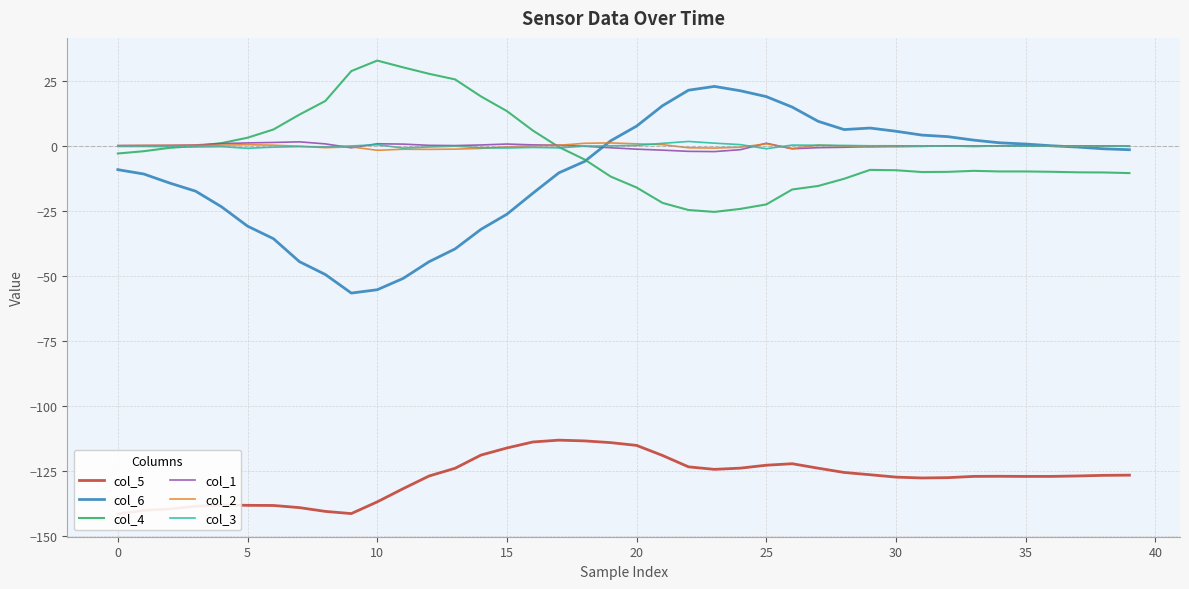

Reading left to right, extract all data points from this chart.

col_5: -141.5	-140.1	-139.6	-138.5	-138.0	-138.1	-138.2	-139.0	-140.5	-141.3	-136.8	-131.7	-126.9	-123.9	-118.8	-116.1	-113.8	-113.1	-113.4	-114.0	-115.1	-119.0	-123.3	-124.3	-123.8	-122.7	-122.1	-123.9	-125.5	-126.4	-127.3	-127.6	-127.5	-127.0	-127.0	-127.0	-127.0	-126.8	-126.6	-126.5
col_6: -9.0	-10.7	-14.2	-17.3	-23.3	-30.8	-35.6	-44.4	-49.4	-56.5	-55.2	-50.9	-44.4	-39.5	-32.0	-26.2	-18.1	-10.3	-5.8	2.1	7.7	15.6	21.5	23.0	21.3	19.1	15.0	9.6	6.4	7.0	5.7	4.3	3.7	2.3	1.3	0.8	0.1	-0.3	-1.0	-1.4
col_4: -2.8	-1.9	-0.6	0.1	1.2	3.2	6.4	12.1	17.4	28.9	32.9	30.3	27.8	25.7	19.1	13.5	6.0	-0.3	-5.2	-11.7	-15.9	-21.8	-24.6	-25.3	-24.1	-22.4	-16.7	-15.3	-12.5	-9.1	-9.3	-10.0	-9.9	-9.5	-9.7	-9.7	-9.9	-10.1	-10.1	-10.4
col_1: 0.2	0.2	0.3	0.5	1.0	1.2	1.4	1.7	0.9	-0.6	0.9	0.8	0.3	0.2	0.5	0.8	0.5	0.4	-0.0	-0.6	-1.2	-1.5	-2.0	-2.1	-1.4	1.1	-1.0	-0.6	-0.4	-0.2	-0.2	-0.1	0.1	0.1	0.0	0.0	0.0	0.1	0.1	-0.1
col_2: 0.2	0.3	0.3	0.3	0.4	0.6	0.4	-0.0	-0.6	-0.3	-1.6	-1.2	-1.2	-1.1	-0.9	-0.3	0.1	0.3	1.1	1.2	0.9	0.6	-0.6	-0.7	-0.4	0.9	-0.9	0.4	0.0	-0.3	0.1	0.1	0.1	-0.1	0.1	-0.0	-0.0	0.0	-0.0	0.0
col_3: -0.1	-0.1	-0.2	-0.3	-0.2	-0.8	-0.4	-0.2	-0.3	0.1	0.6	-0.7	-0.3	-0.0	-0.6	-0.7	-0.5	-0.7	0.0	0.1	0.3	1.1	1.8	1.2	0.6	-1.0	0.4	0.3	0.3	0.1	0.1	-0.0	0.0	-0.1	0.1	-0.0	0.1	0.0	0.0	-0.0